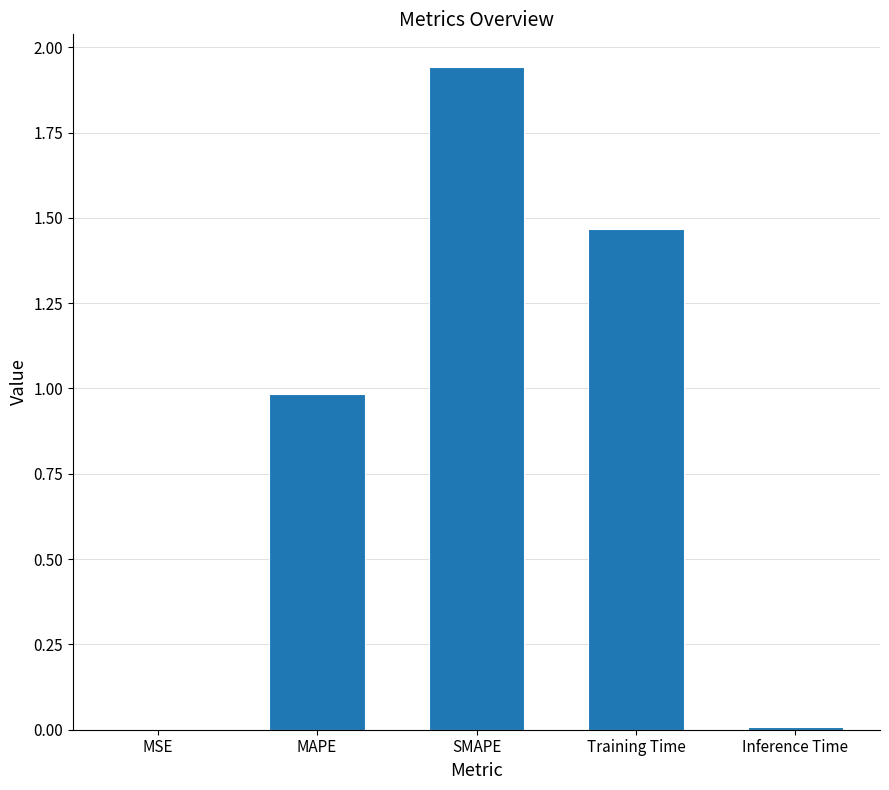

What is the sum of all values?

4.4